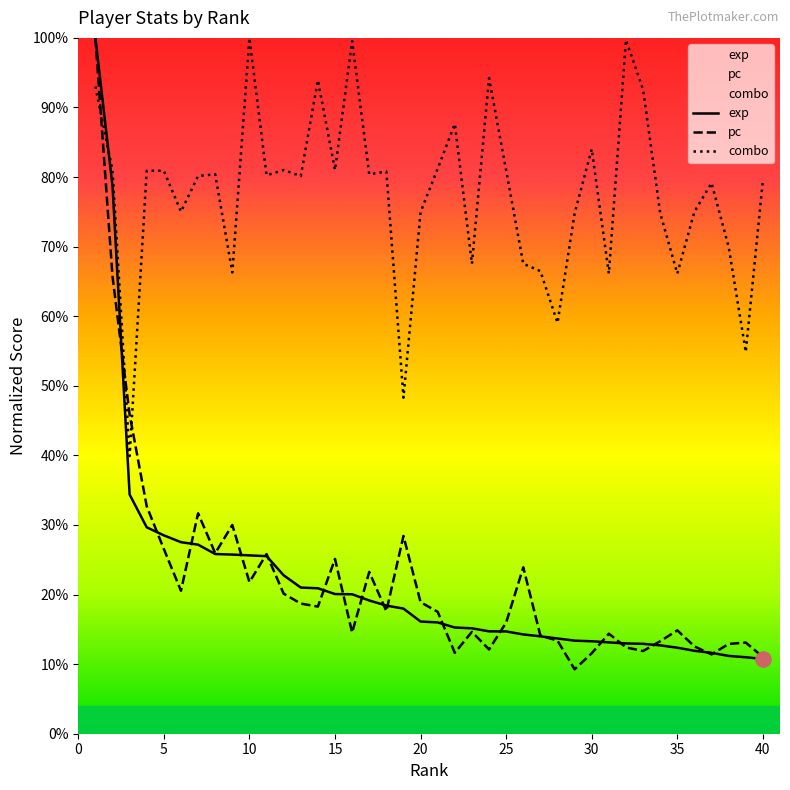

Which series contains the highest Y value?

exp